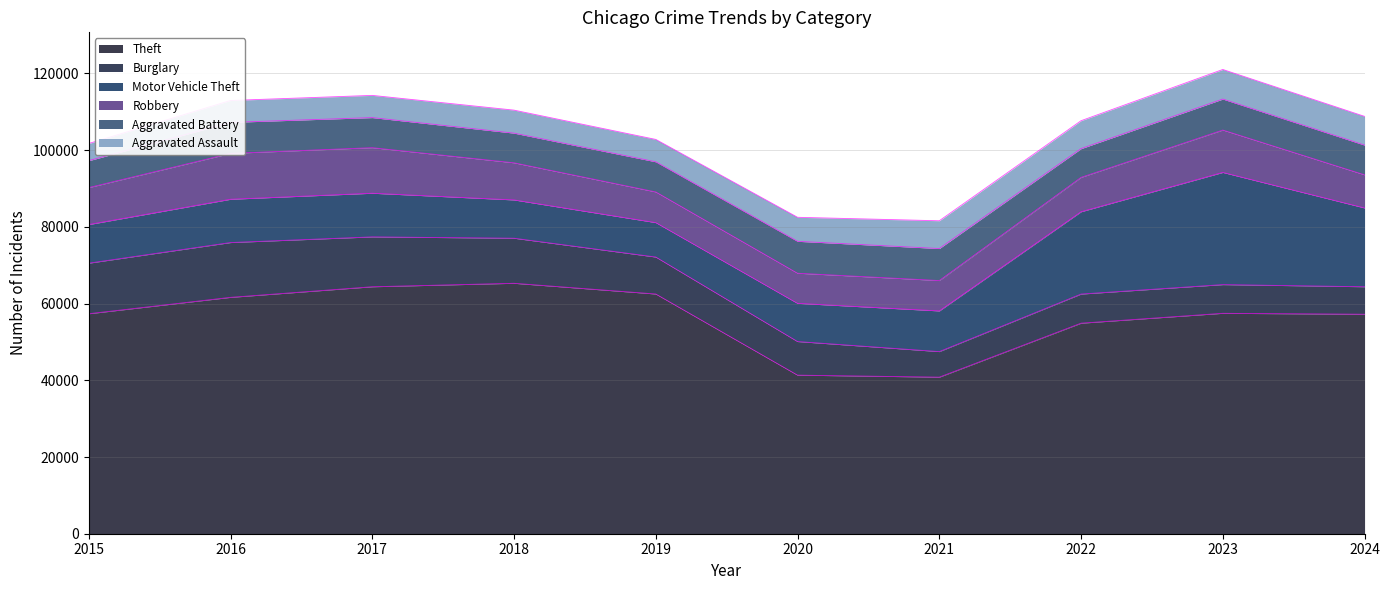

What is the difference between the maximum and second lowest values in the Aggravated Assault series?

1999